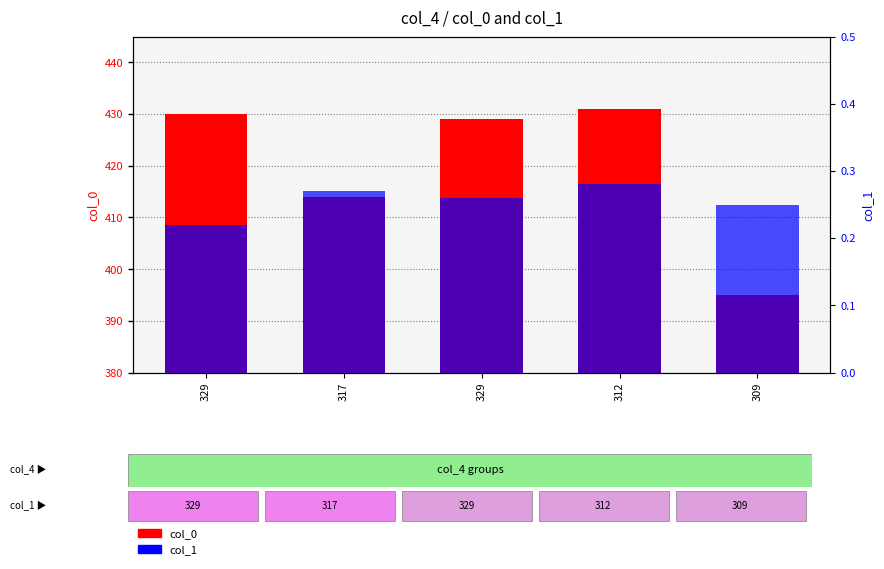

Which has a higher value, 329 or 309?

329